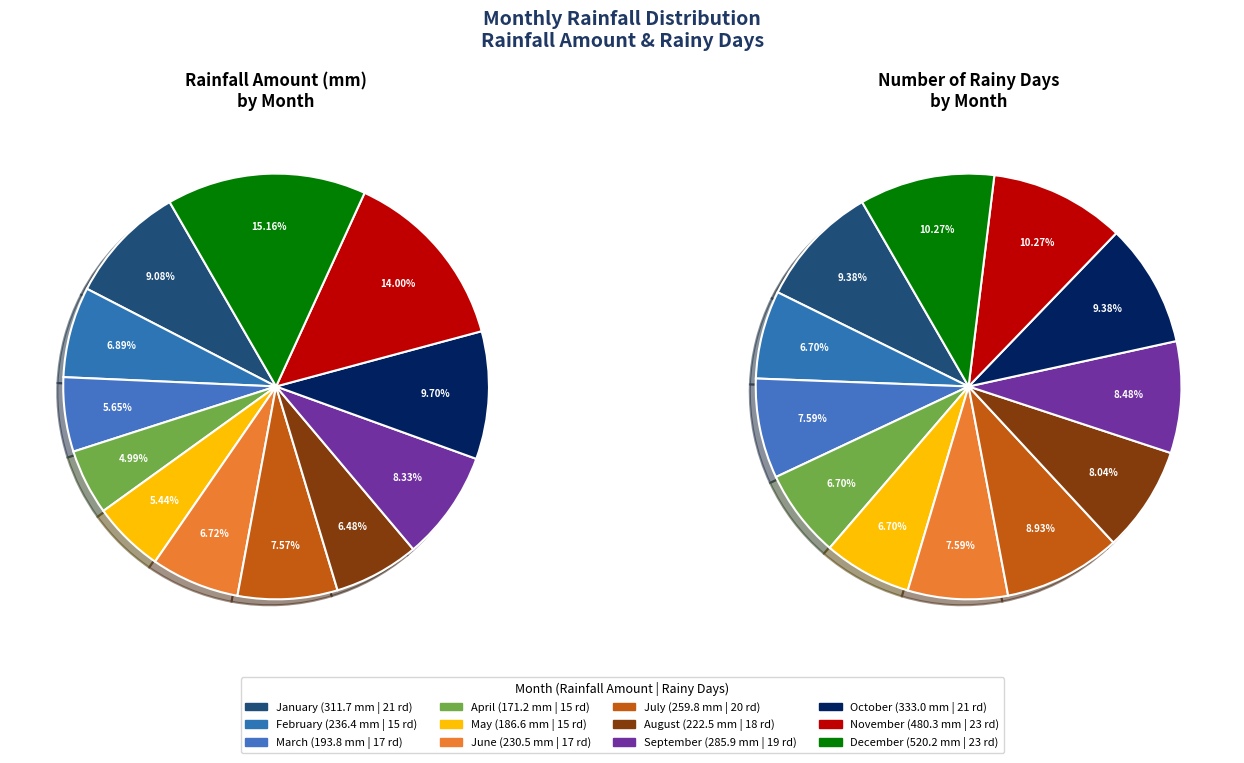

To the nearest percent, what is the difference between the largest and smallest slice percentages?

10%